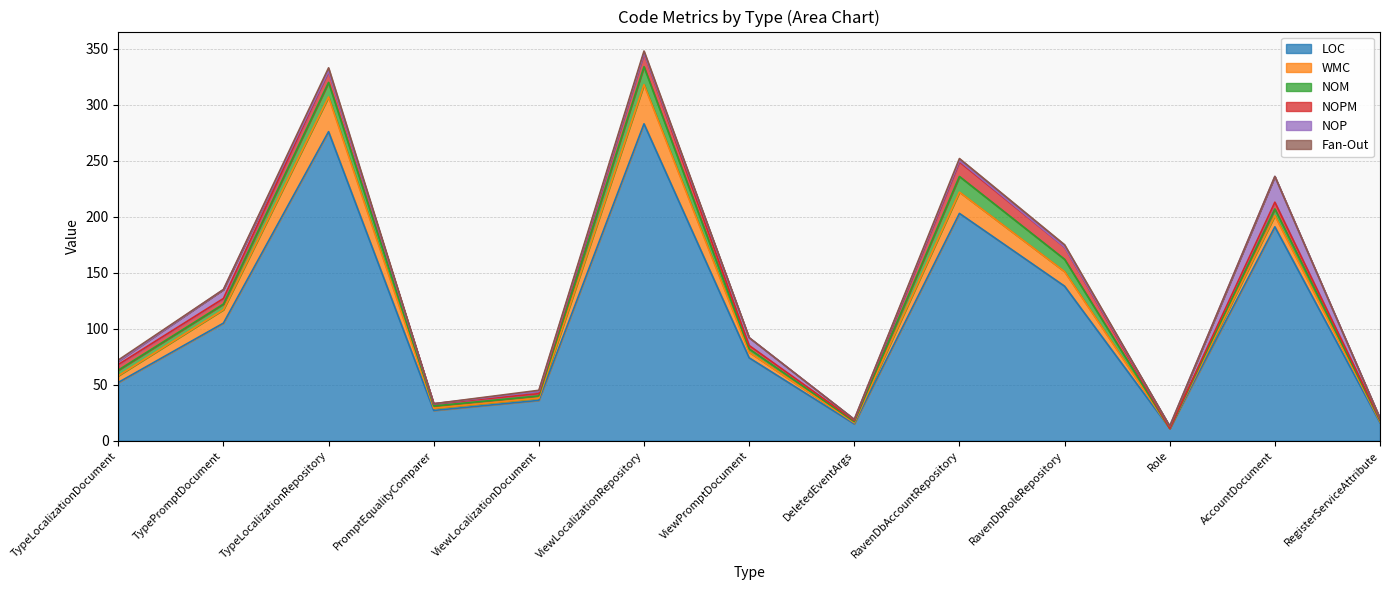

In NOP, how many points are lower than both neighbors (excluding endpoints)?

2